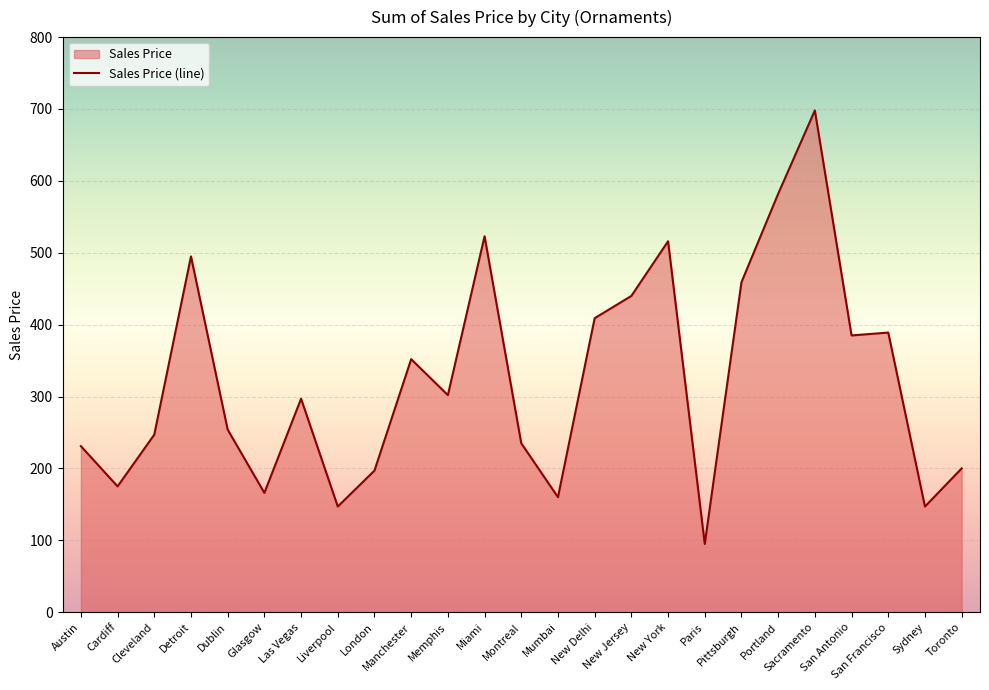

How many values exceed 297?

12